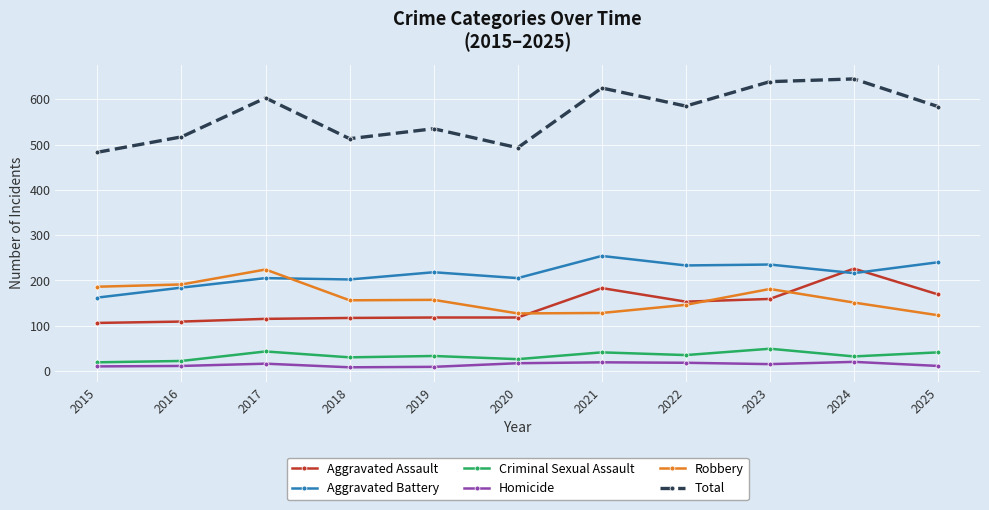

What value does the Total series have at 2019?

535